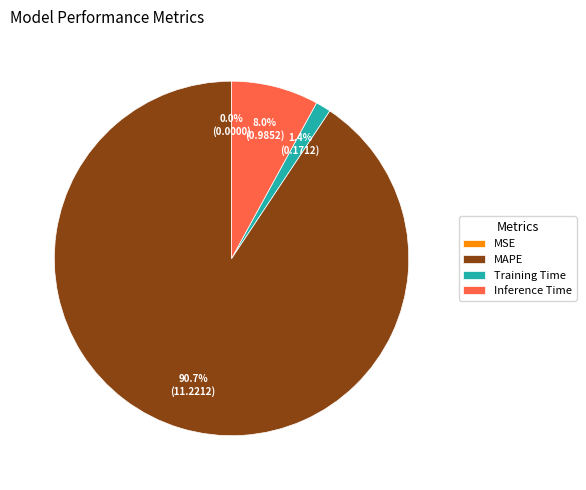

Which slice is the largest?

MAPE